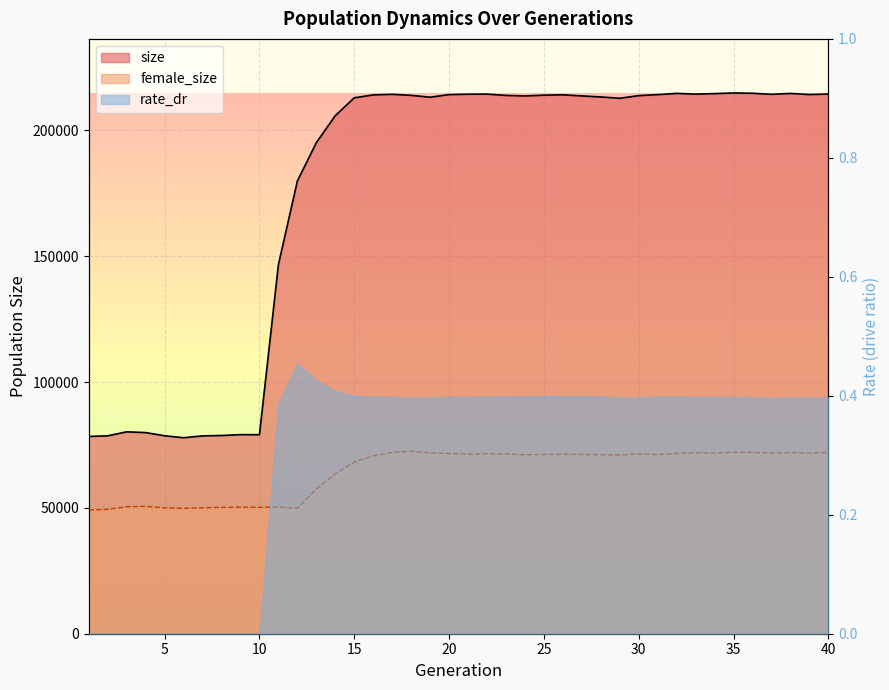

Which category has the highest value across all series?

35